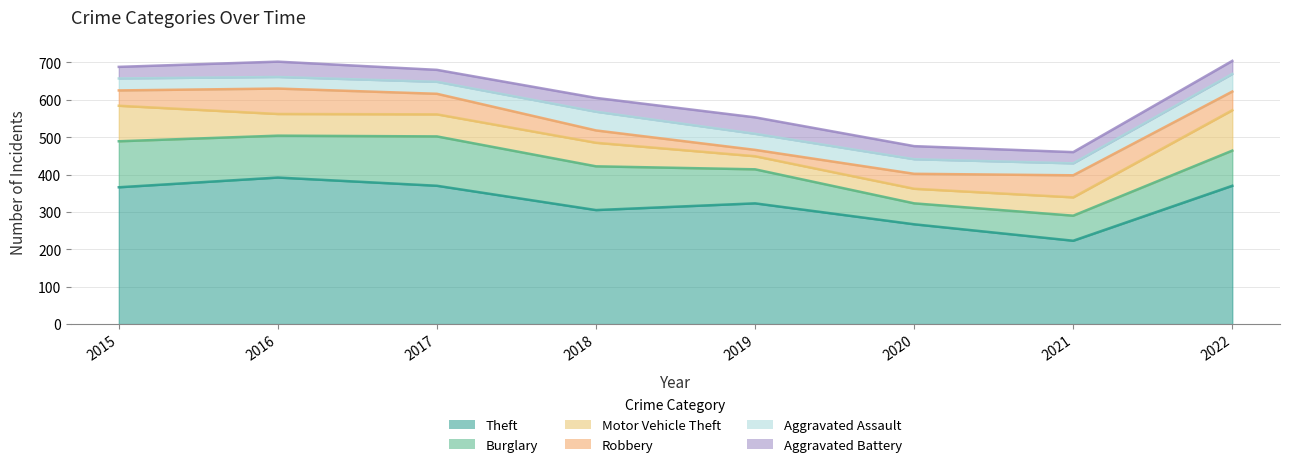

How many categories are shown in the chart?

8